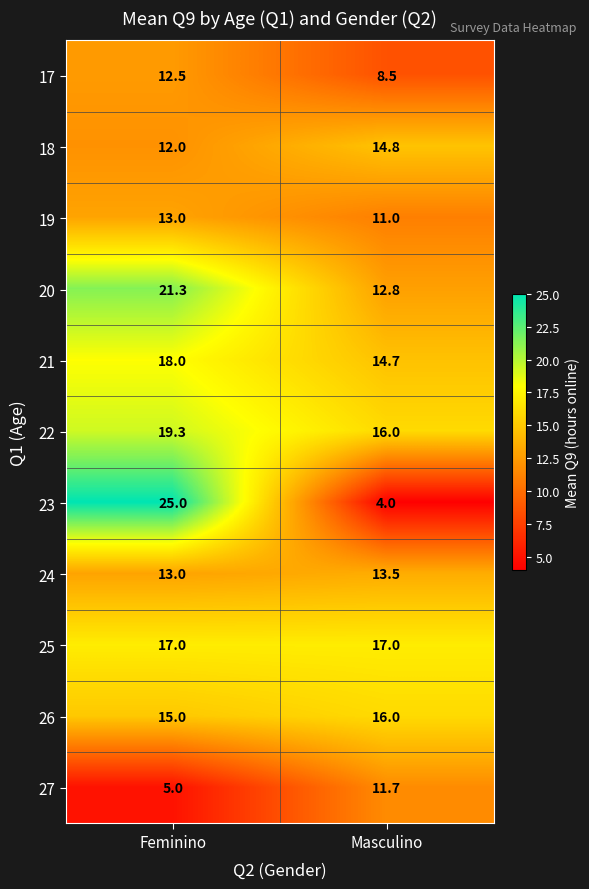

Count the number of categories in the chart.

2